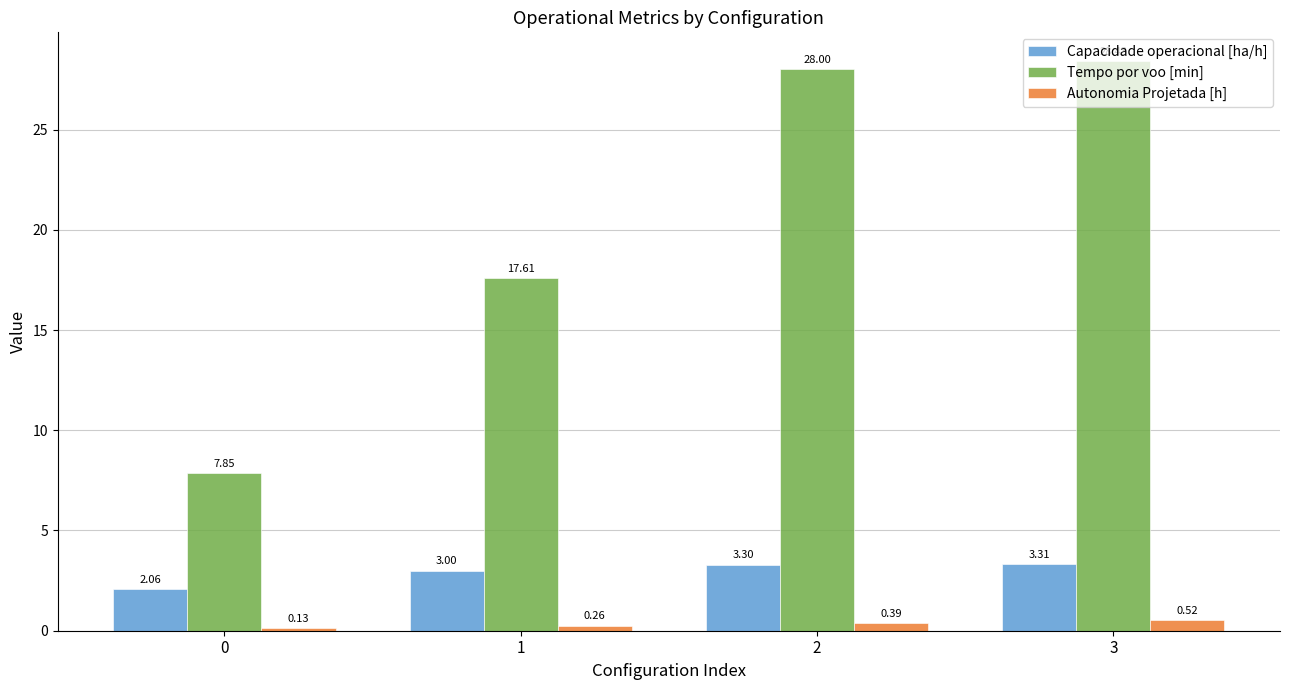

At how many categories does at least one series exceed 25?

2